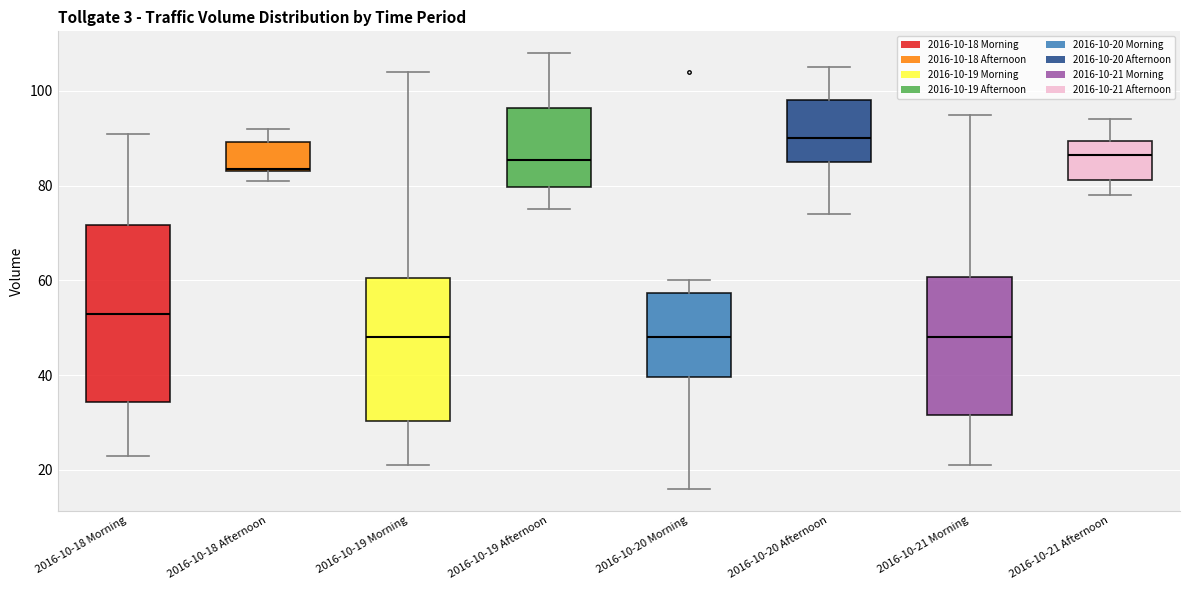

Where does the upper whisker of the box for 2016-10-19 Morning end on the y-axis? The values are not printed on the chart, so give them approximately, as read against the axis.

104